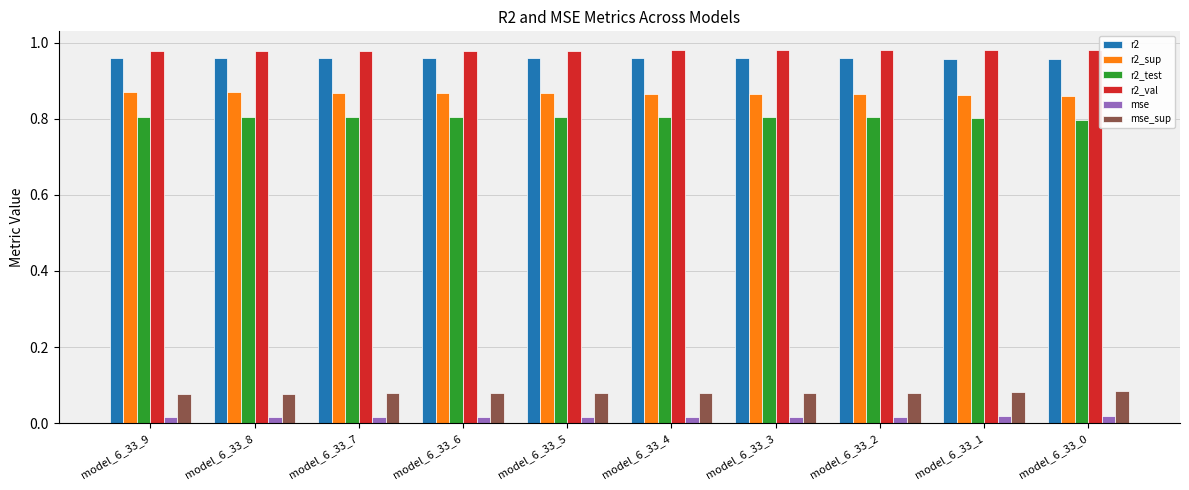

What are all the series names shown in the legend?

r2, r2_sup, r2_test, r2_val, mse, mse_sup